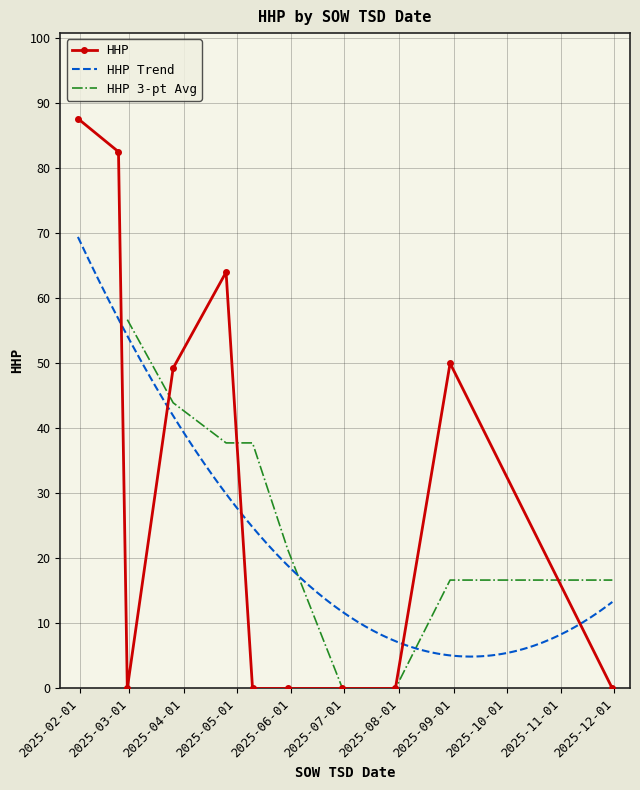

True or false: HHP has more than 0 points higher than both neighbors.

True